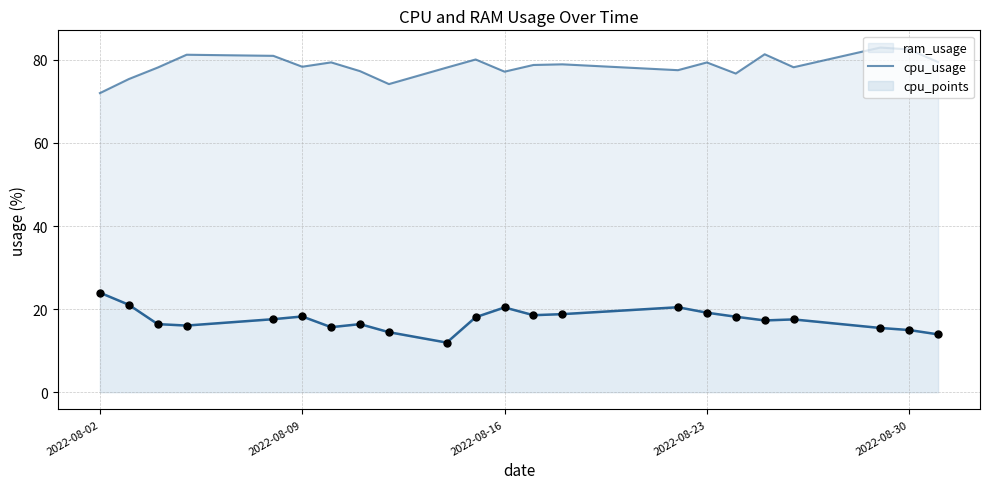

Which series has the largest total across all categories?

ram_usage_line